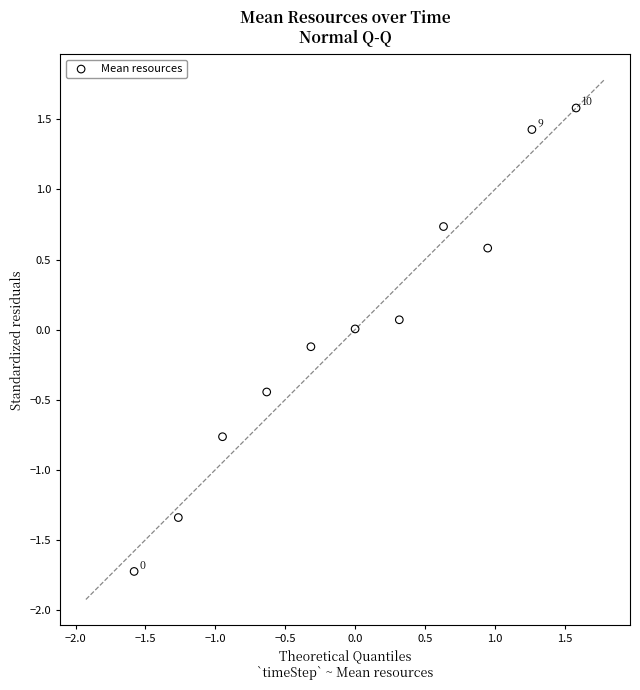

What is the range of Y values (max minus min)?

3.3